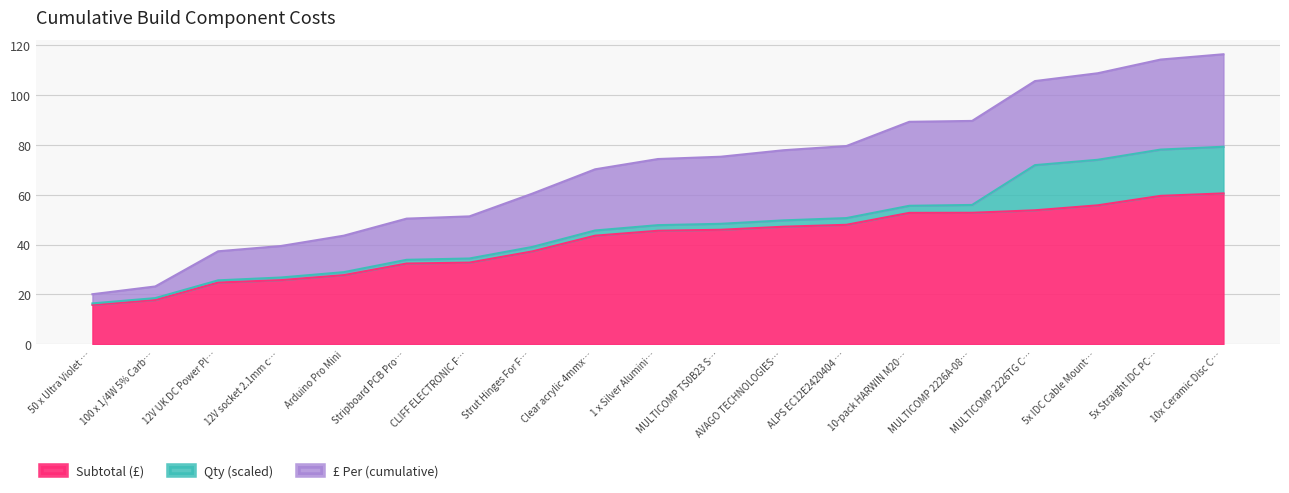

The Subtotal (£) series shows 13.2 at 5x Straight IDC PC…. True or false?

False